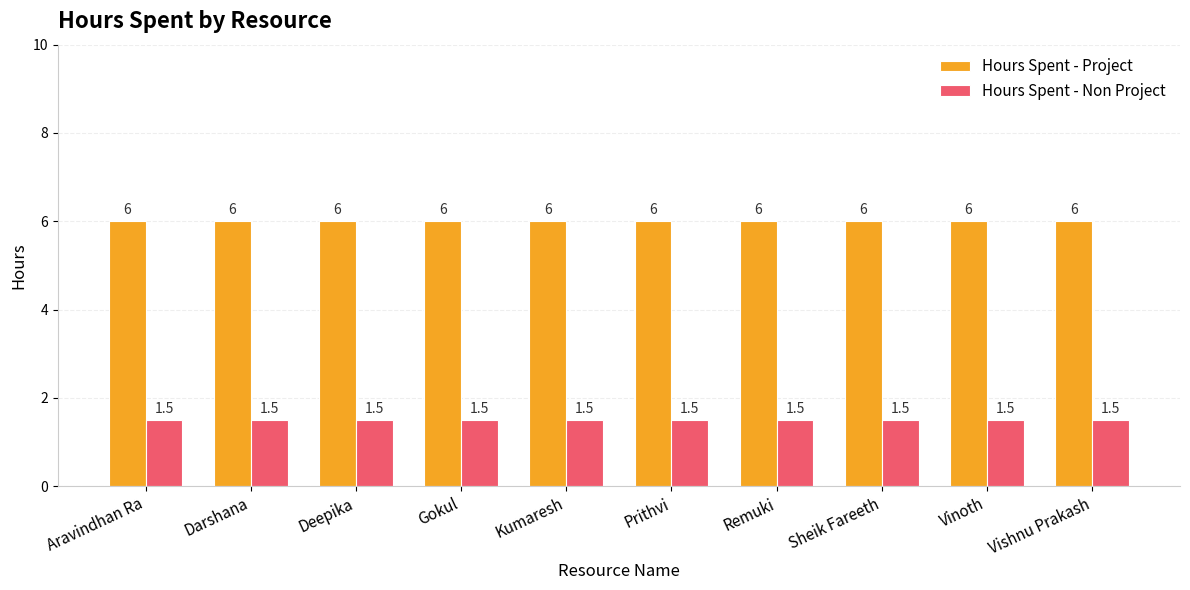

What is the smallest value displayed?

1.5